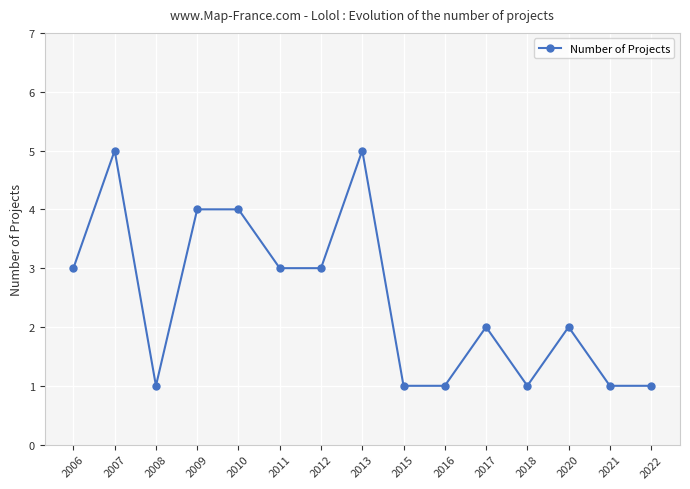

Does the chart display data point markers on the line(s)?

Yes